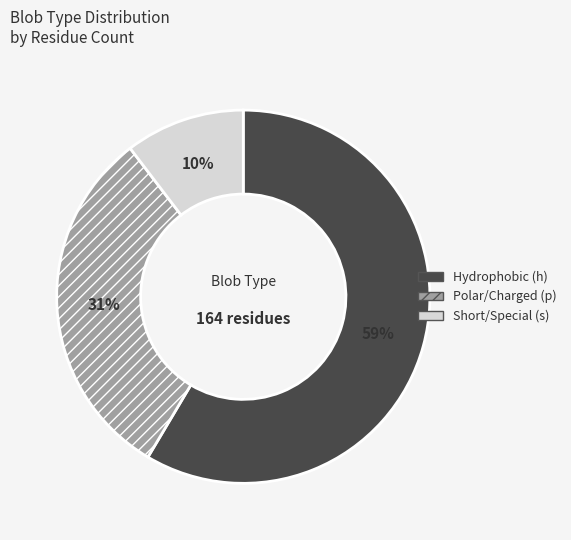

To the nearest percent, what is the average slice percentage?

33%